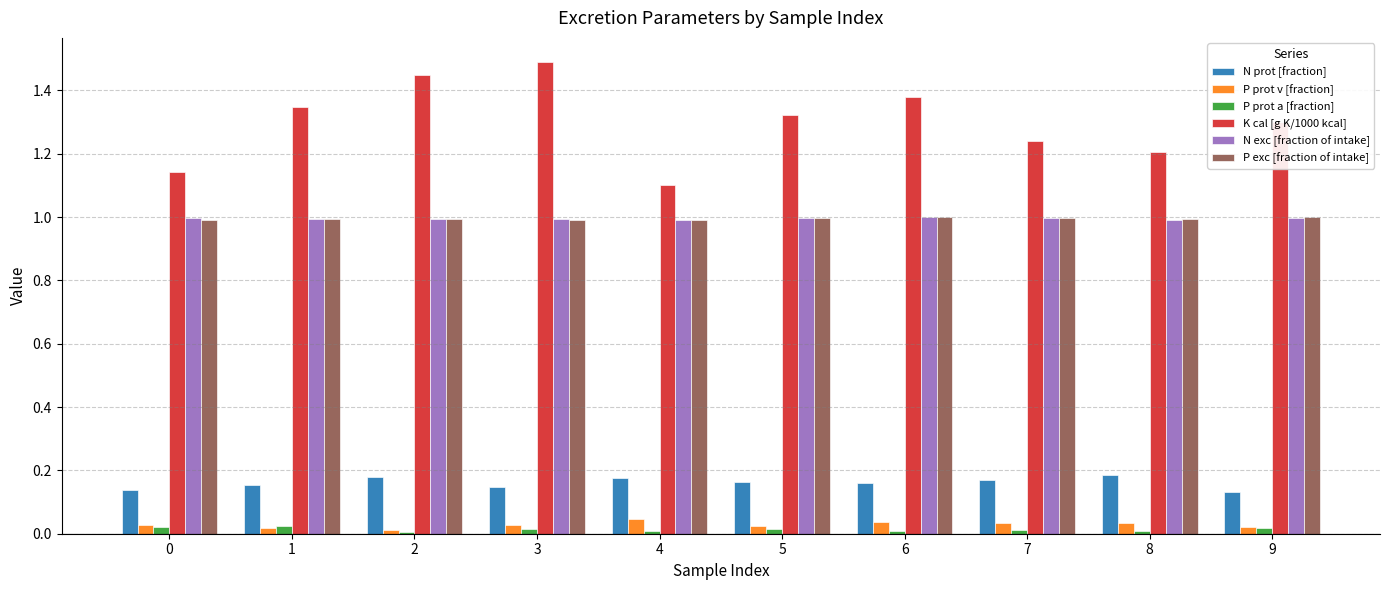

What is the greatest value displayed?

1.5